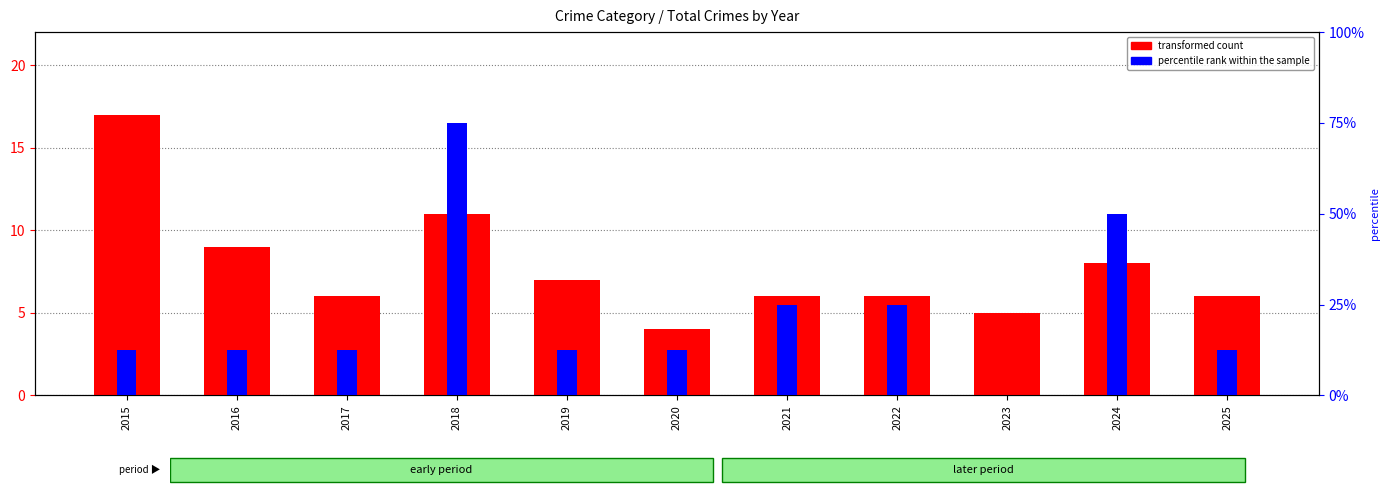

At which category is the sum across all series the highest?

2015